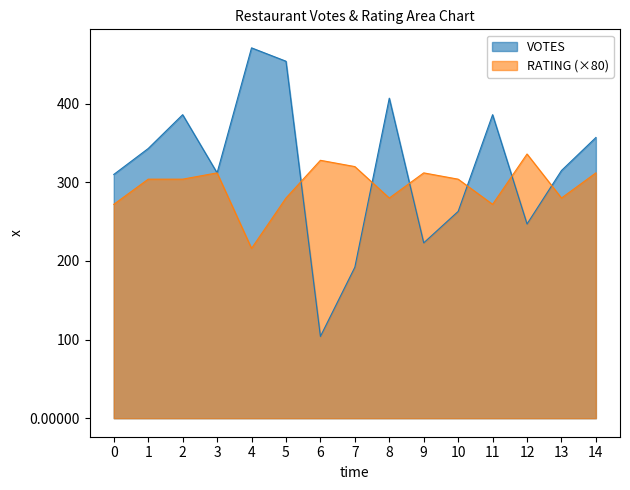

Rank the series by their average value, from lowest to highest.

RATING (×80), VOTES